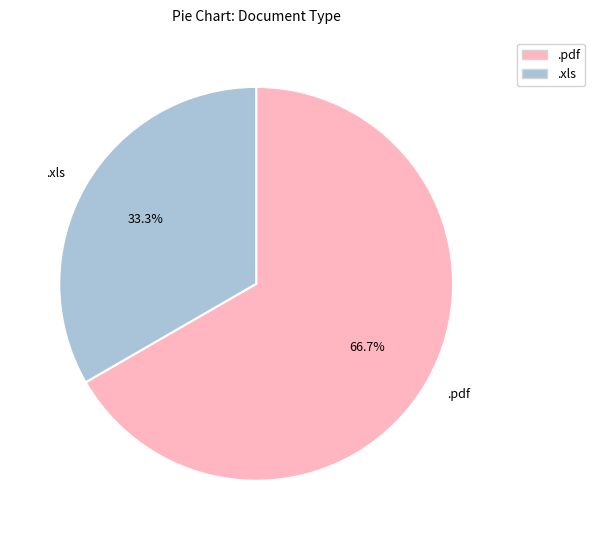

Which slice is the smallest?

.xls